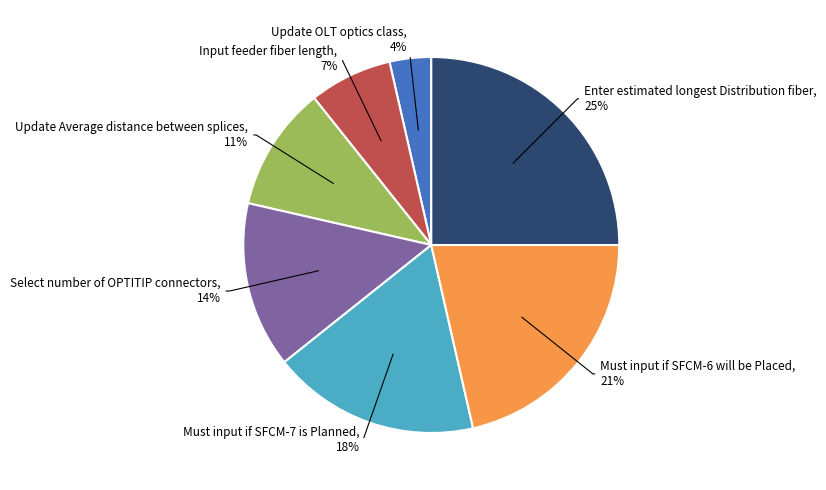

To the nearest percent, what portion does Update Average distance between splices represent?

11%